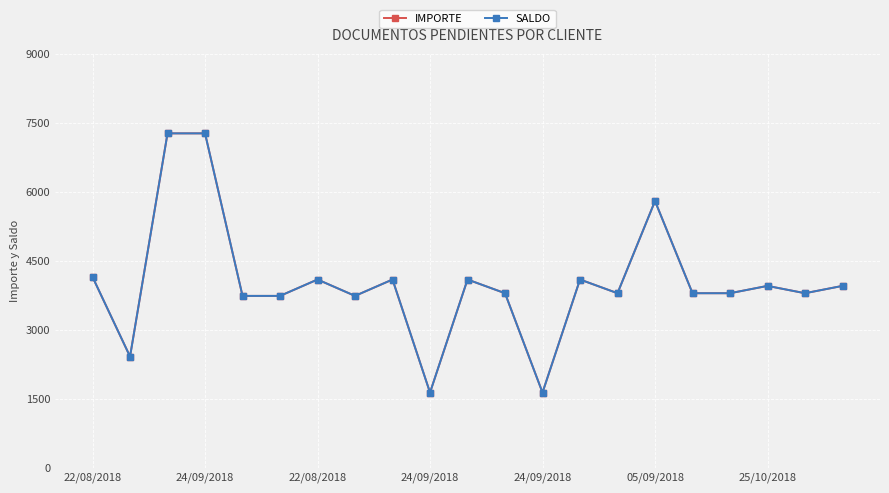

What is the maximum value shown in the chart?

7266.9